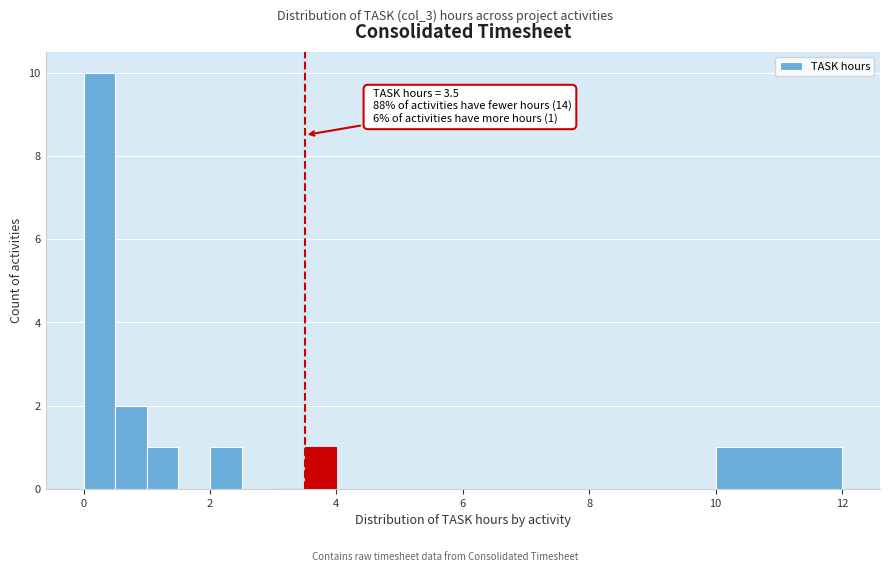

Read against the x-axis, roughly where is the centre of the tallest bar?

0.2